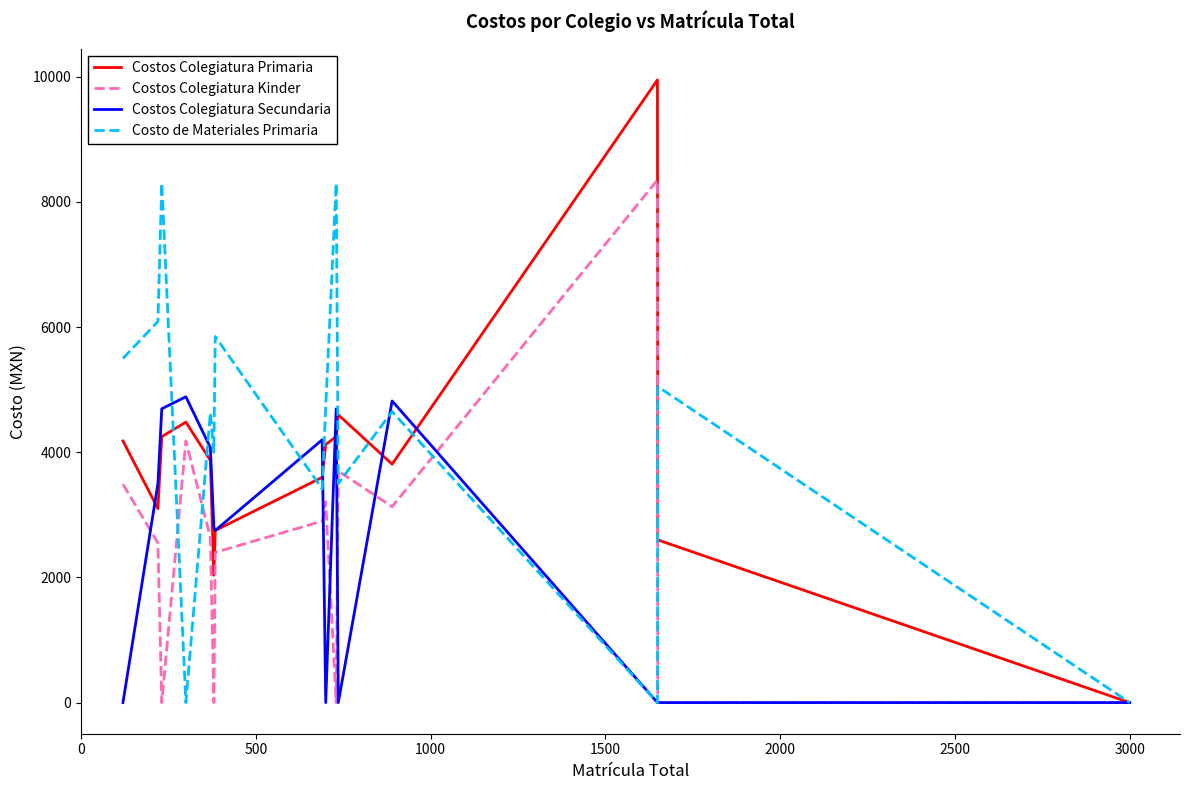

Which series has the largest total across all categories?

Costo de Materiales Primaria